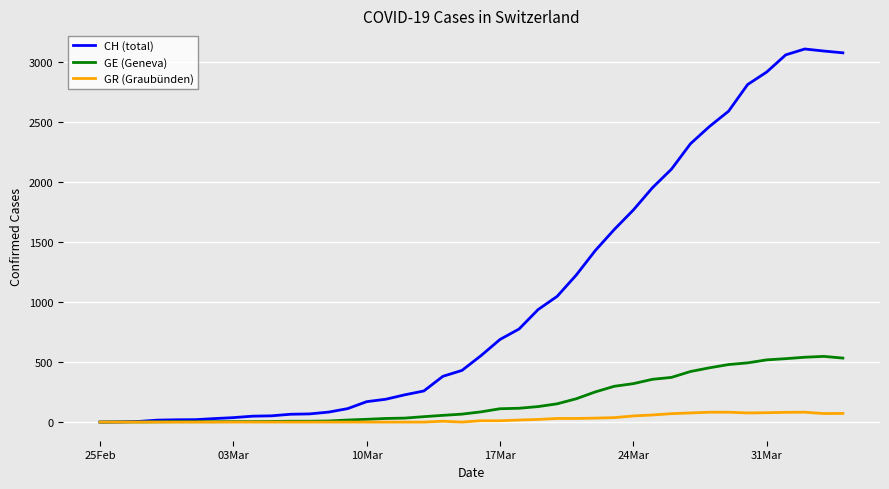

Rank the series by their maximum value, from lowest to highest.

GR (Graubünden), GE (Geneva), CH (total)